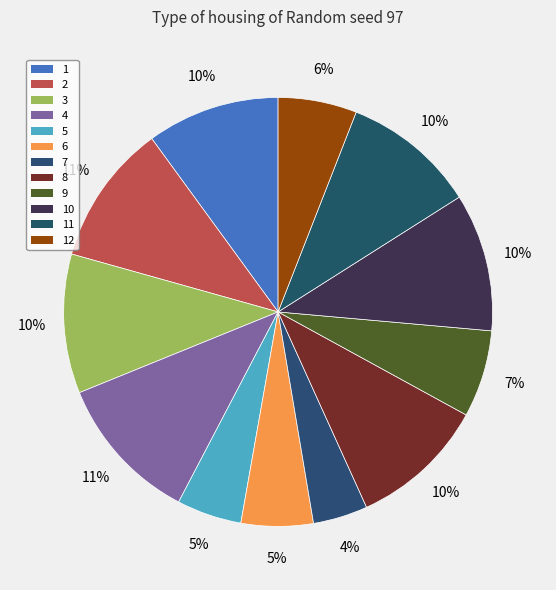

How many segments does this pie chart have?

12